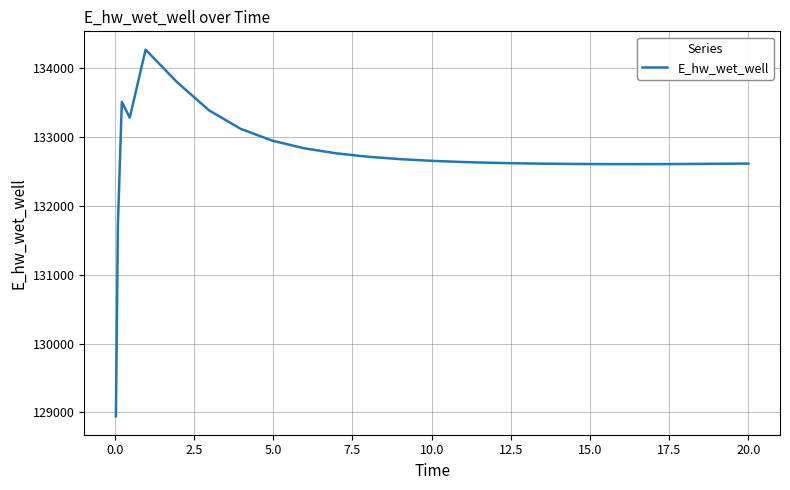

What is the greatest value displayed?

134271.4